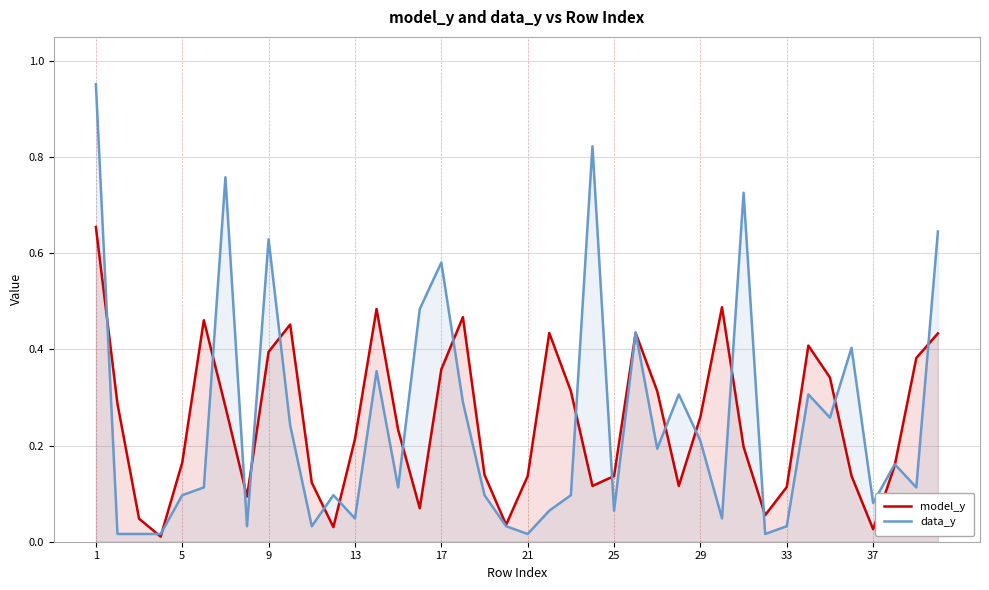

In model_y, how many points are lower than both neighbors (excluding endpoints)?

9